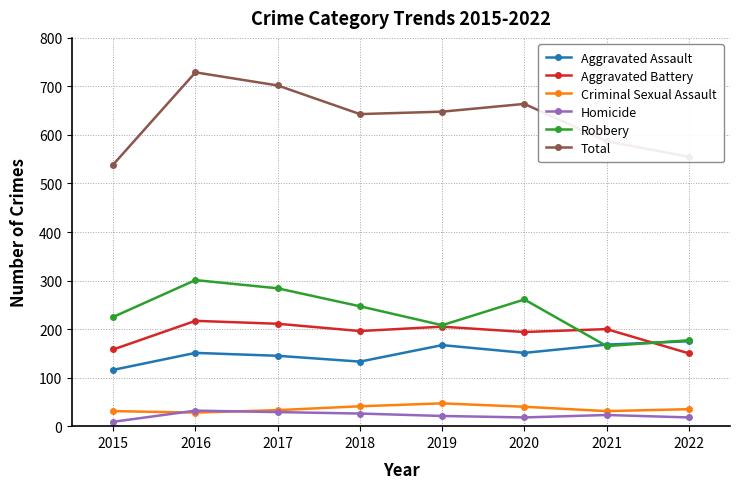

How many values in the Total series are below 648?

4